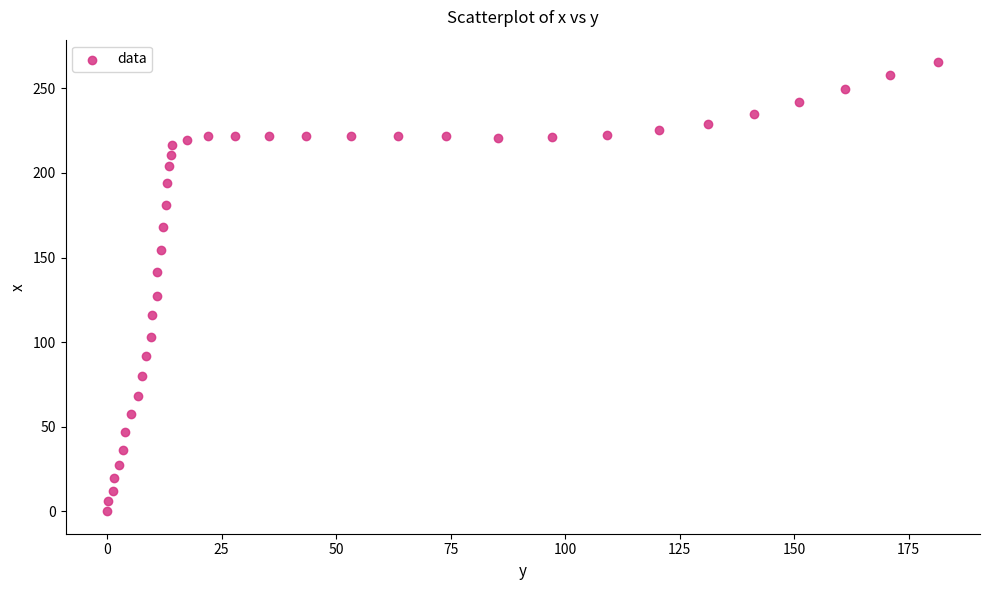

What is the range of X values (max minus min)?

181.5